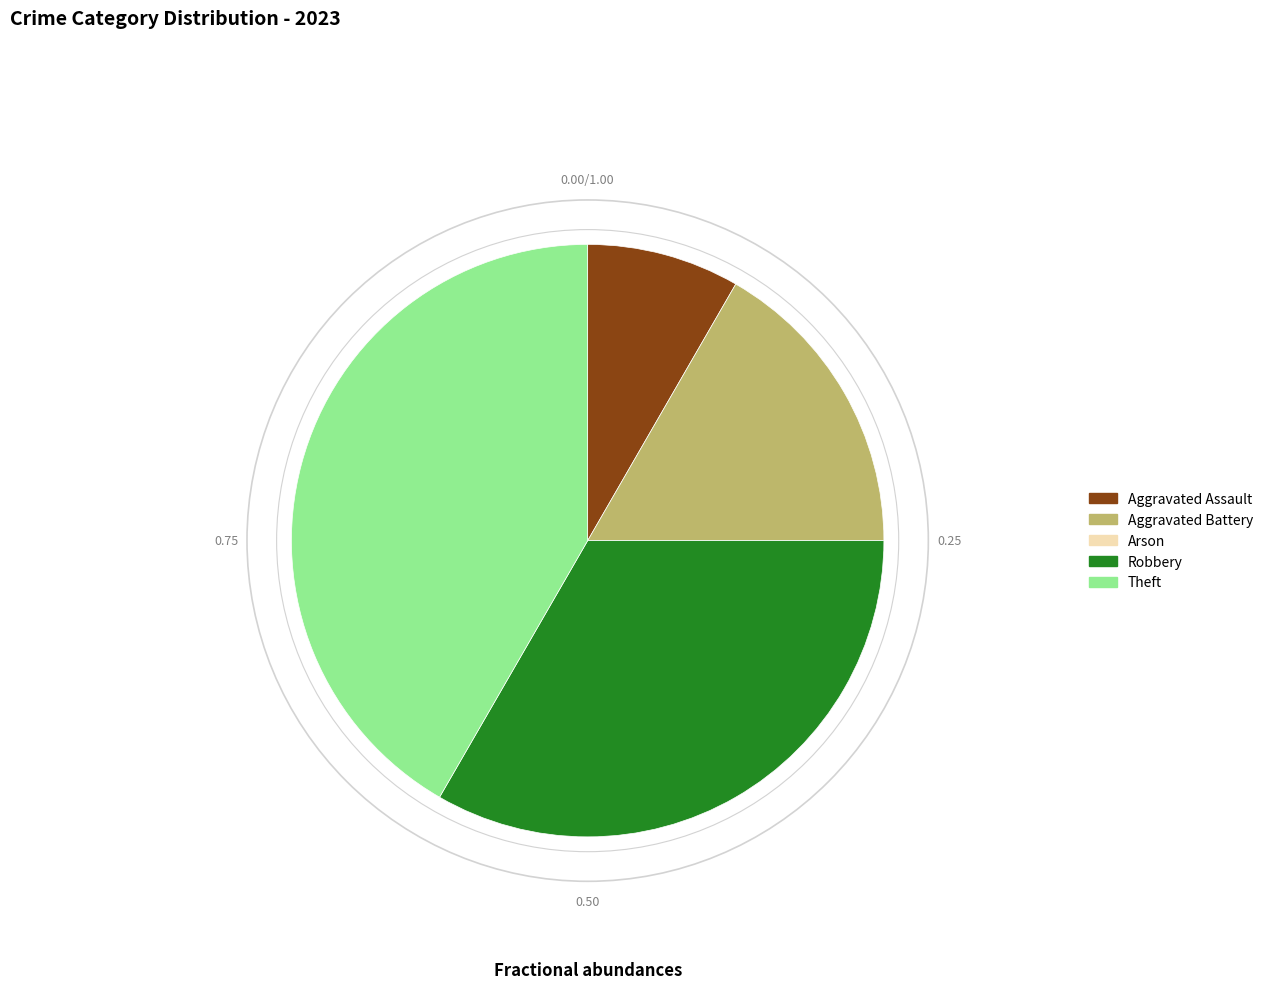

Approximately how many times larger is the value at Robbery compared to Aggravated Assault?

4.0